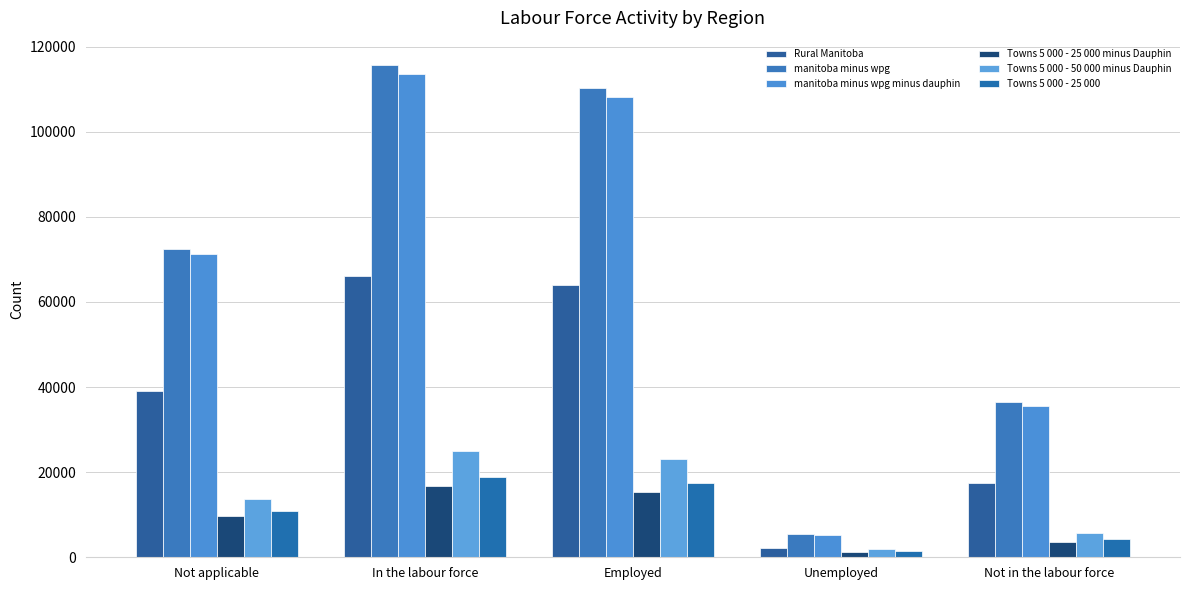

How many groups of bars are there?

5